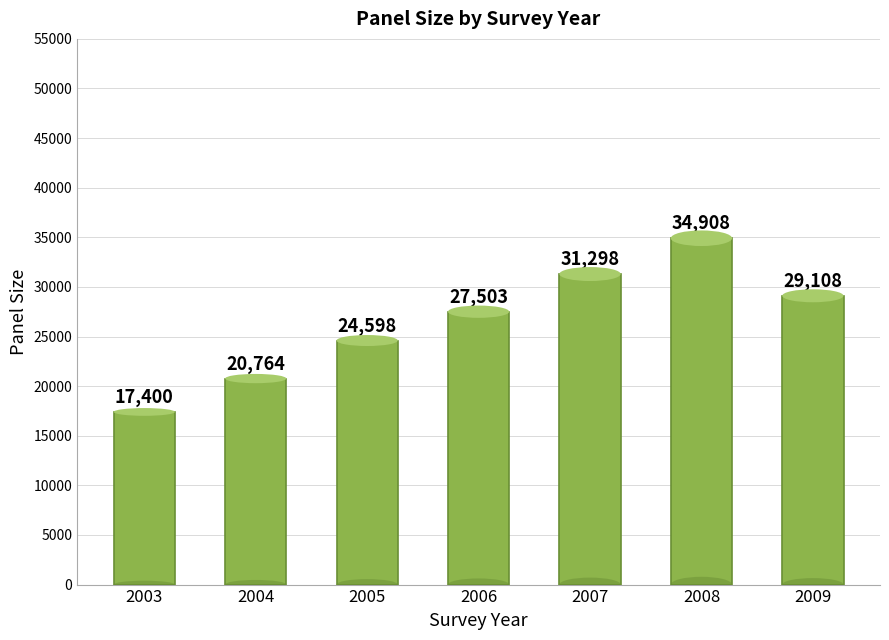

Reading right to left, list all the values displayed in this chart.

2009=29108	2008=34908	2007=31298	2006=27503	2005=24598	2004=20764	2003=17400